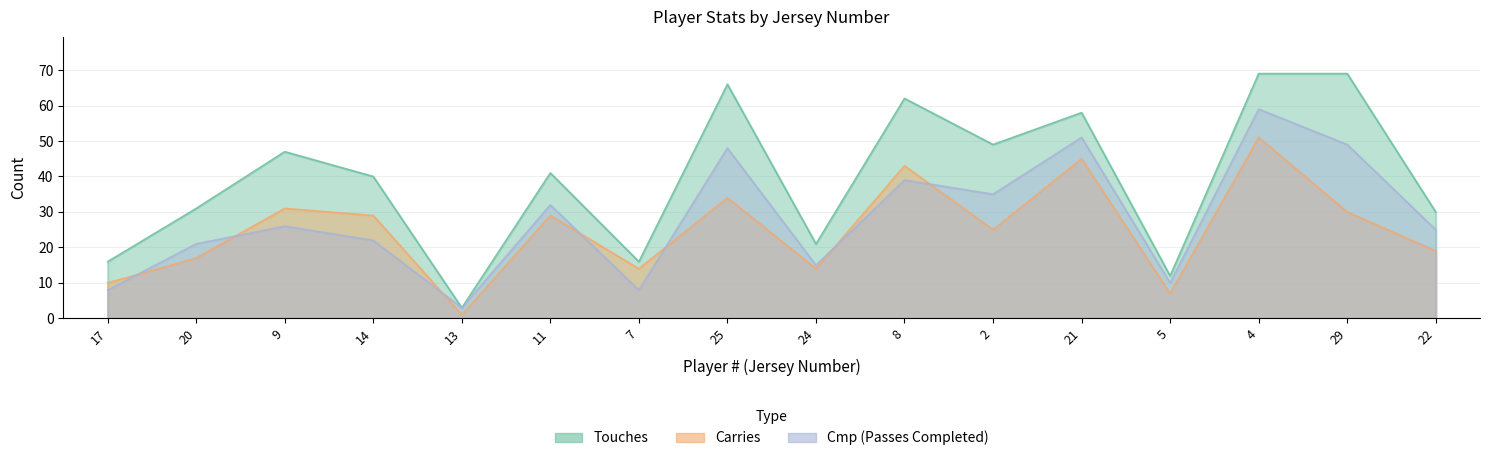

Does the chart display data point markers on the line(s)?

No